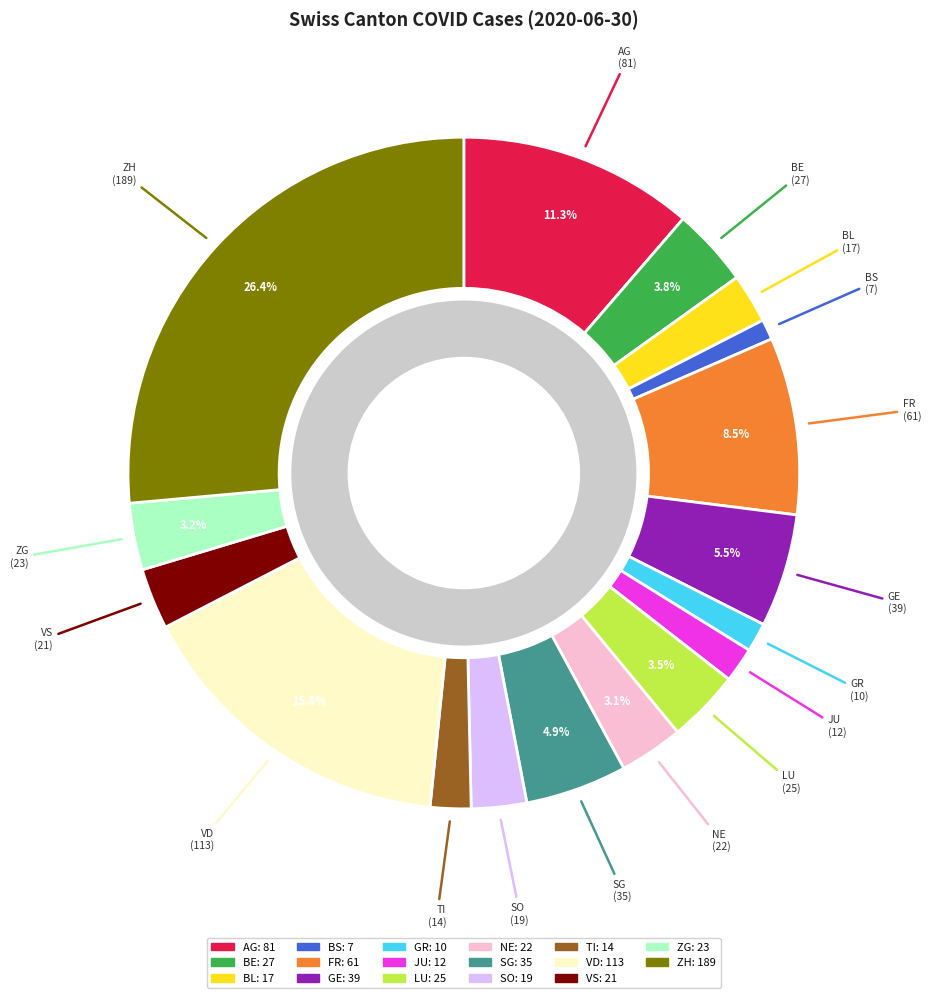

How many segments does this pie chart have?

17